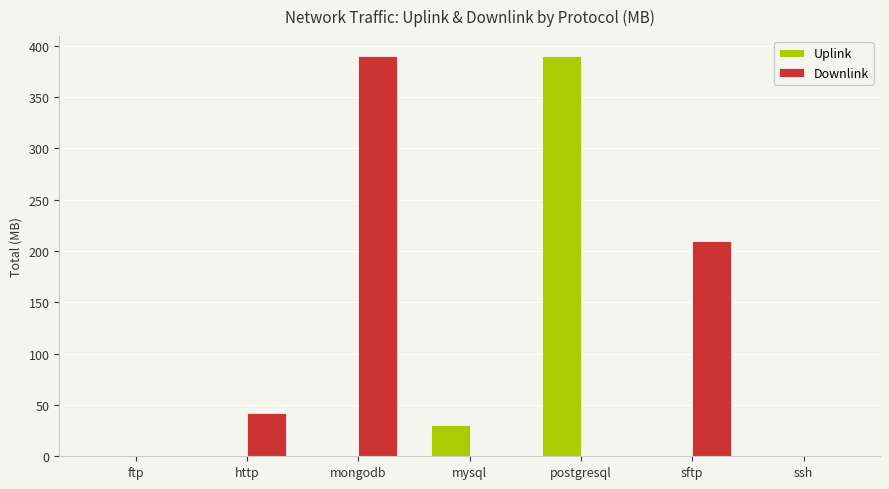

The Downlink series shows 42.6 at http. True or false?

True